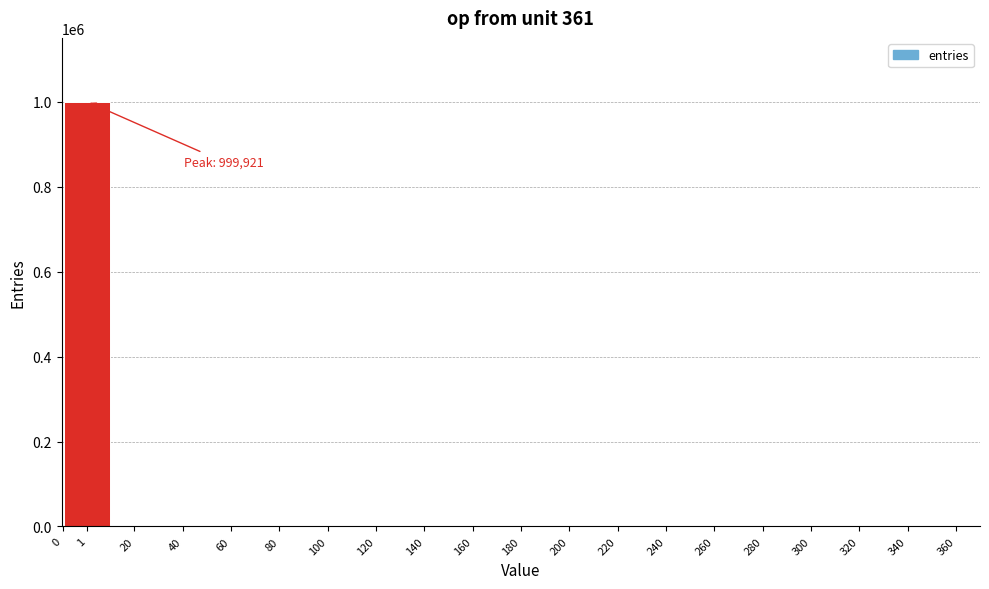

The value at 100 is 631043. True or false?

False